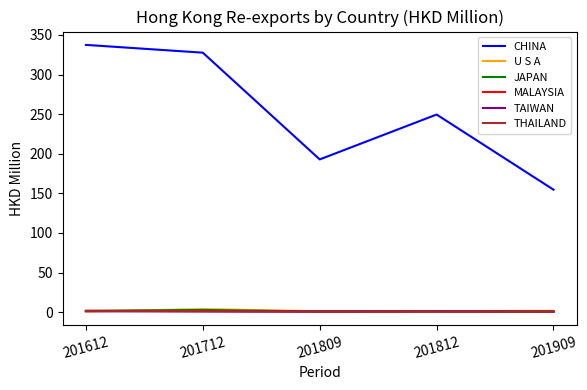

True or false: CHINA and MALAYSIA intersect in this chart.

False